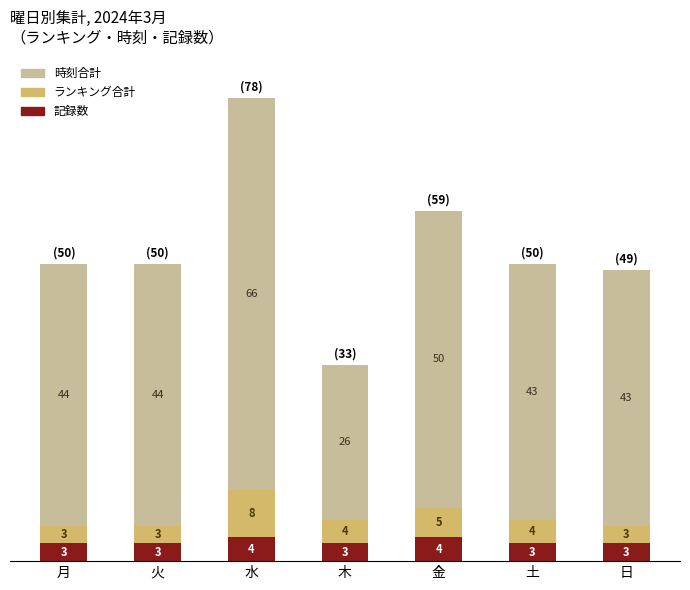

Reading left to right, list the values for the 記録数 series.

月=3	火=3	水=4	木=3	金=4	土=3	日=3